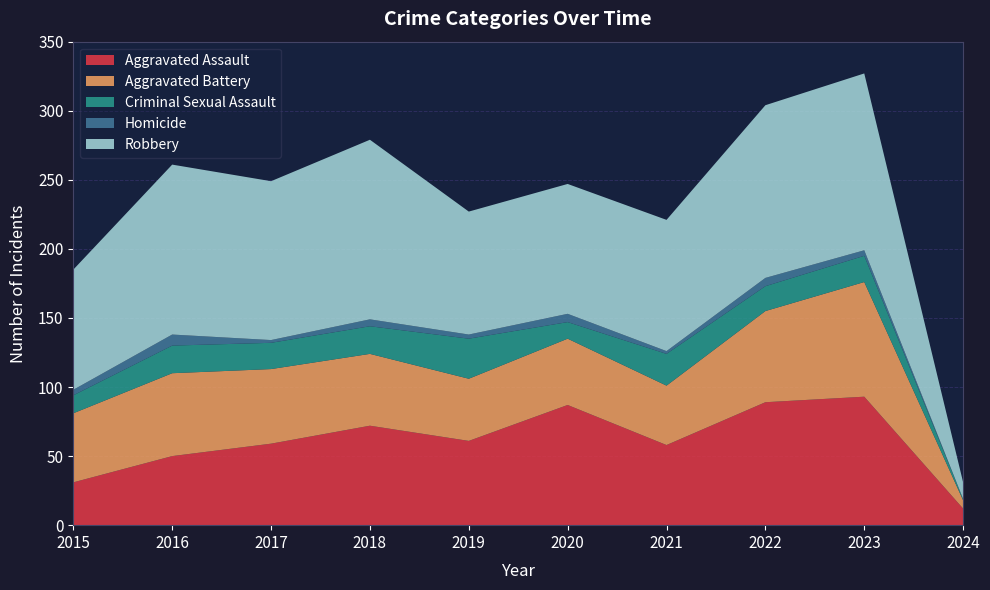

Reading left to right, list all the values displayed in this chart.

Aggravated Assault: 31	50	59	72	61	87	58	89	93	12
Aggravated Battery: 50	60	54	52	45	48	43	66	83	6
Criminal Sexual Assault: 13	20	19	20	29	12	23	18	19	1
Homicide: 4	8	2	5	3	6	2	6	4	0
Robbery: 87	123	115	130	89	94	95	125	128	12